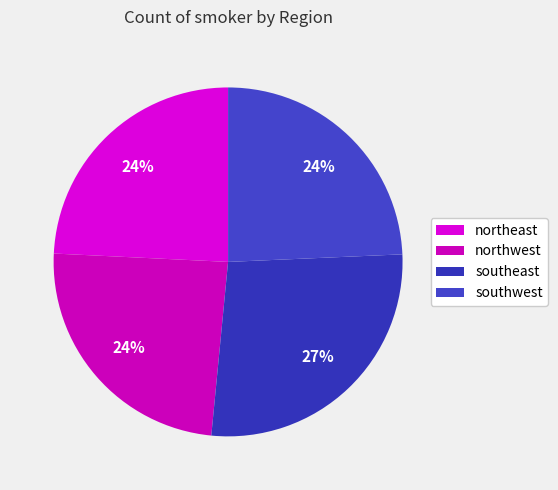

Which category has the biggest portion of the pie?

southeast